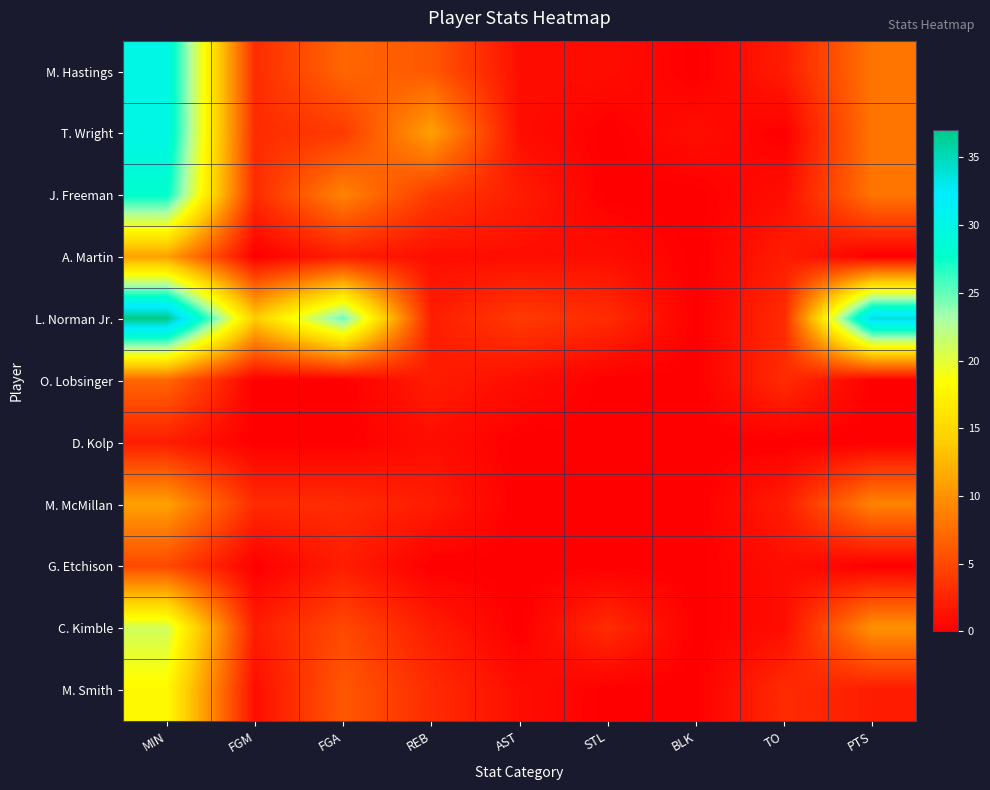

How many series are shown in this chart?

11